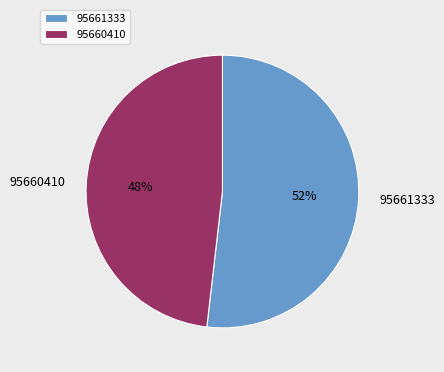

To the nearest percent, what is the difference between the 95661333 and 95660410 slice percentages?

4%